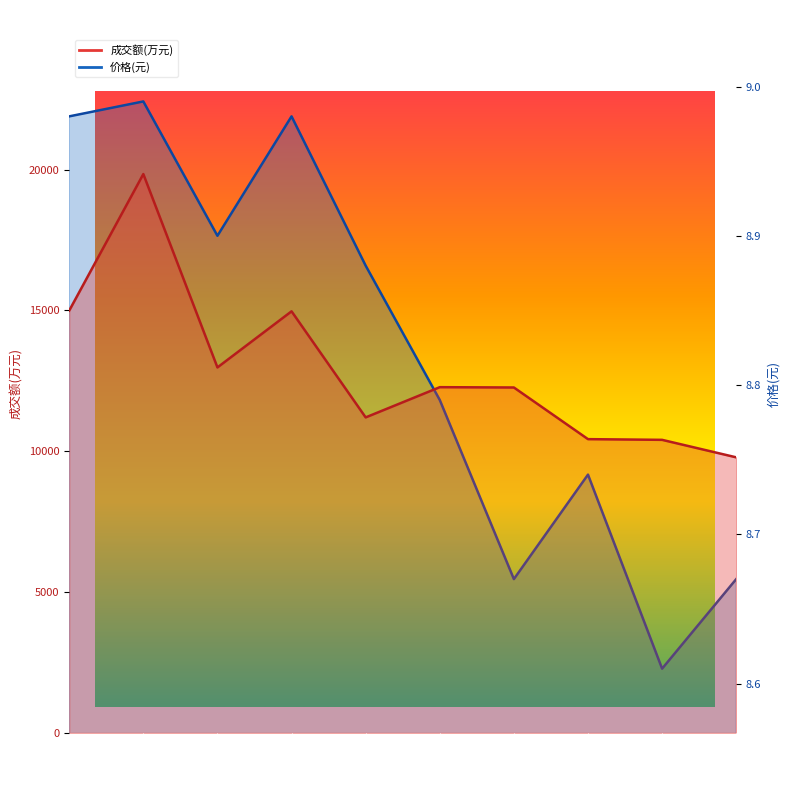

Approximately how many times larger is the value at 2022-11-11 compared to 2022-11-17?

1.0